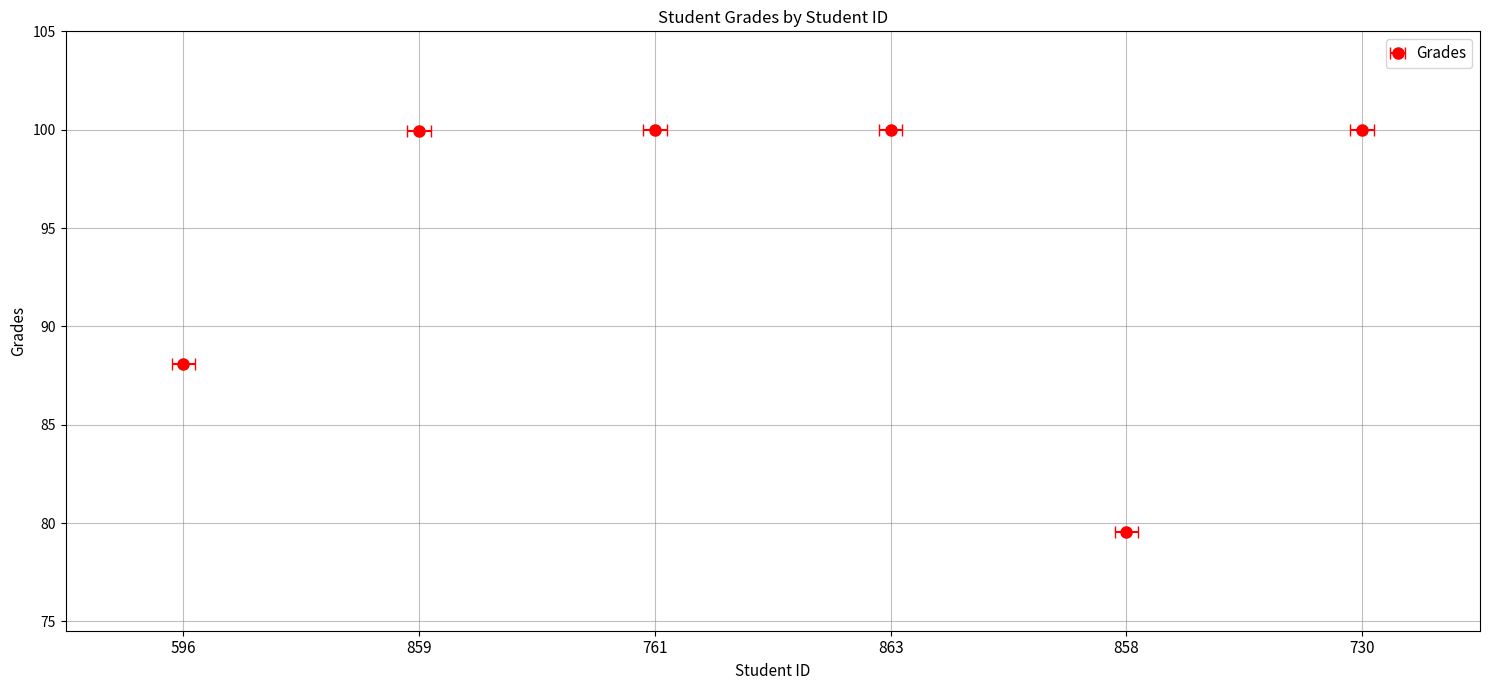

Between 596 and 761, which is larger?

761